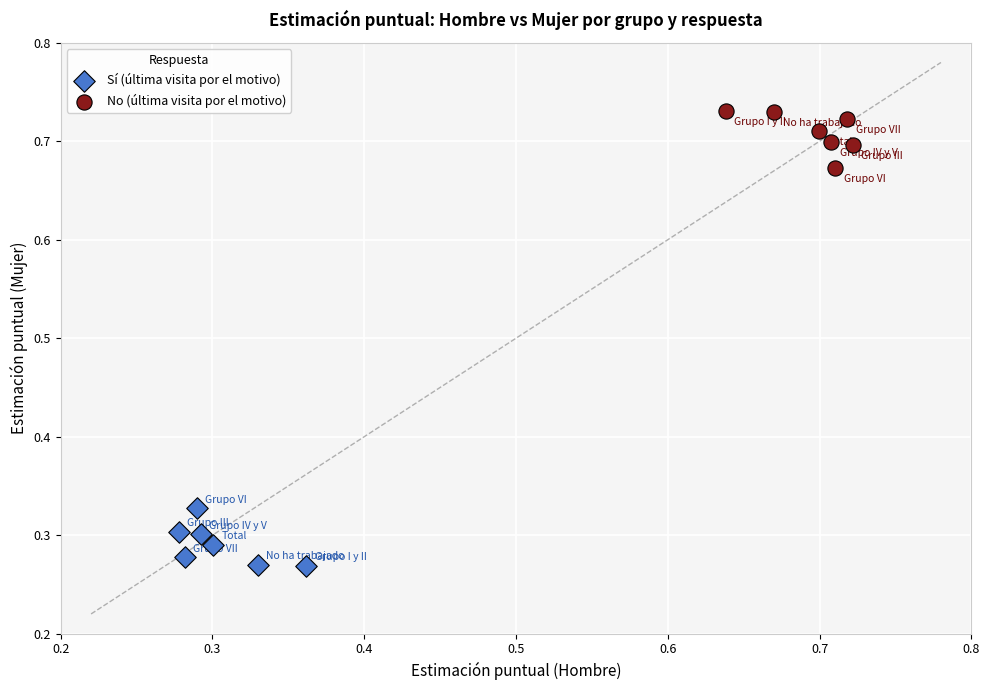

What are all the series names shown in the legend?

Sí (última visita por el motivo), No (última visita por el motivo)